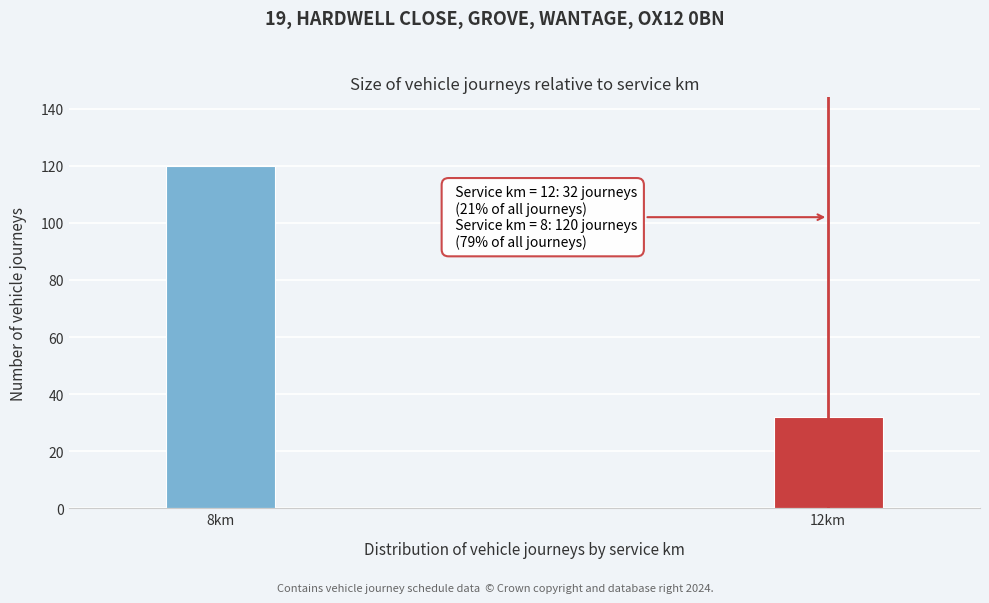

Reading left to right, extract all data points from this chart.

120	32